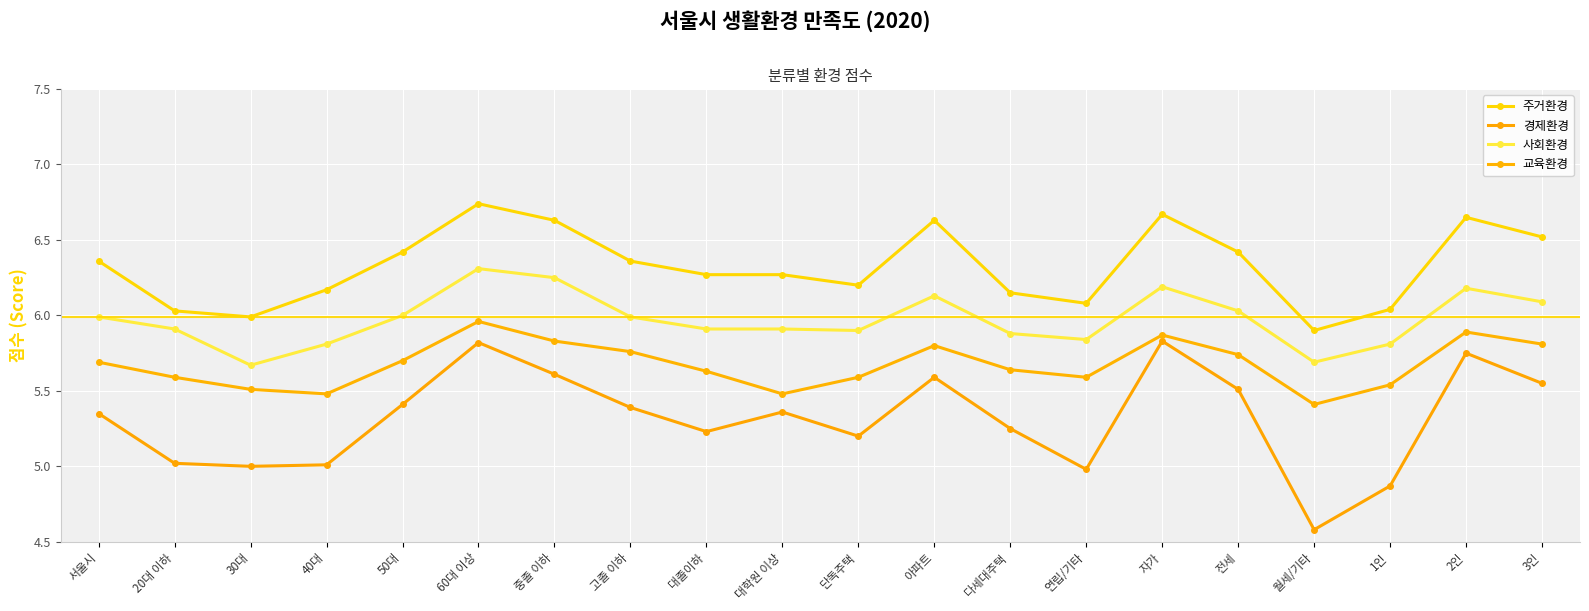

What is the difference between the second highest and minimum values in the 교육환경 series?

0.5